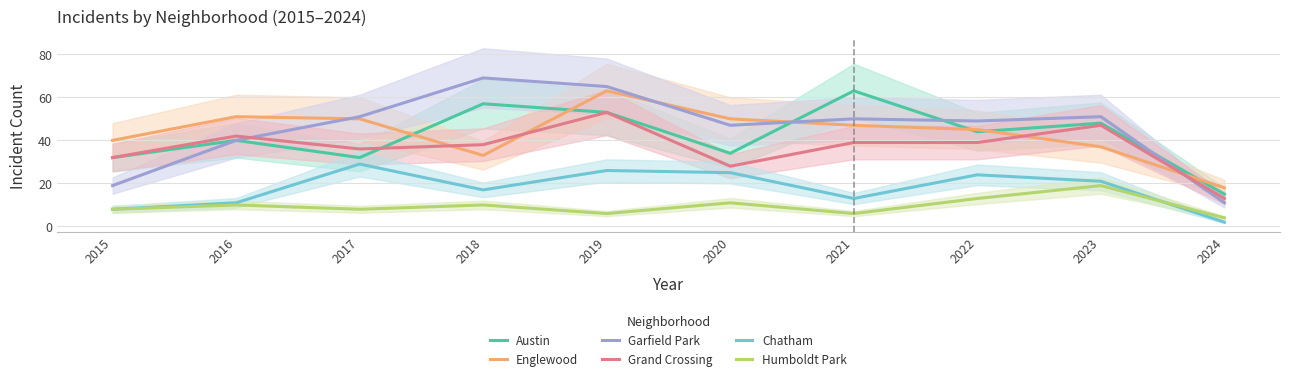

Which category has the lowest value across all series?

2024